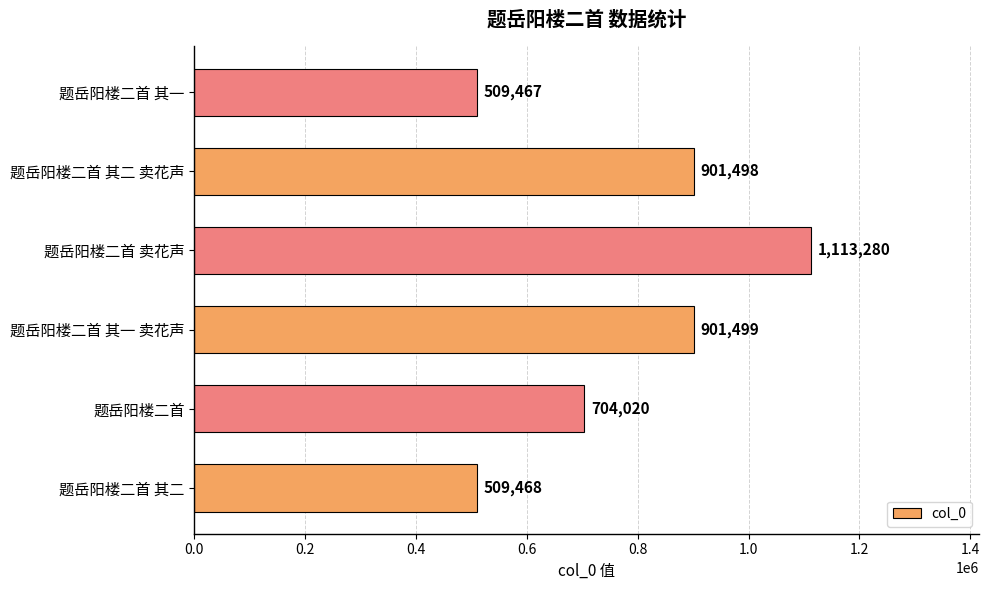

Reading top to bottom, what are all the values shown in this chart?

题岳阳楼二首 其一=509467	题岳阳楼二首 其二 卖花声=901498	题岳阳楼二首 卖花声=1113280	题岳阳楼二首 其一 卖花声=901499	题岳阳楼二首=704020	题岳阳楼二首 其二=509468